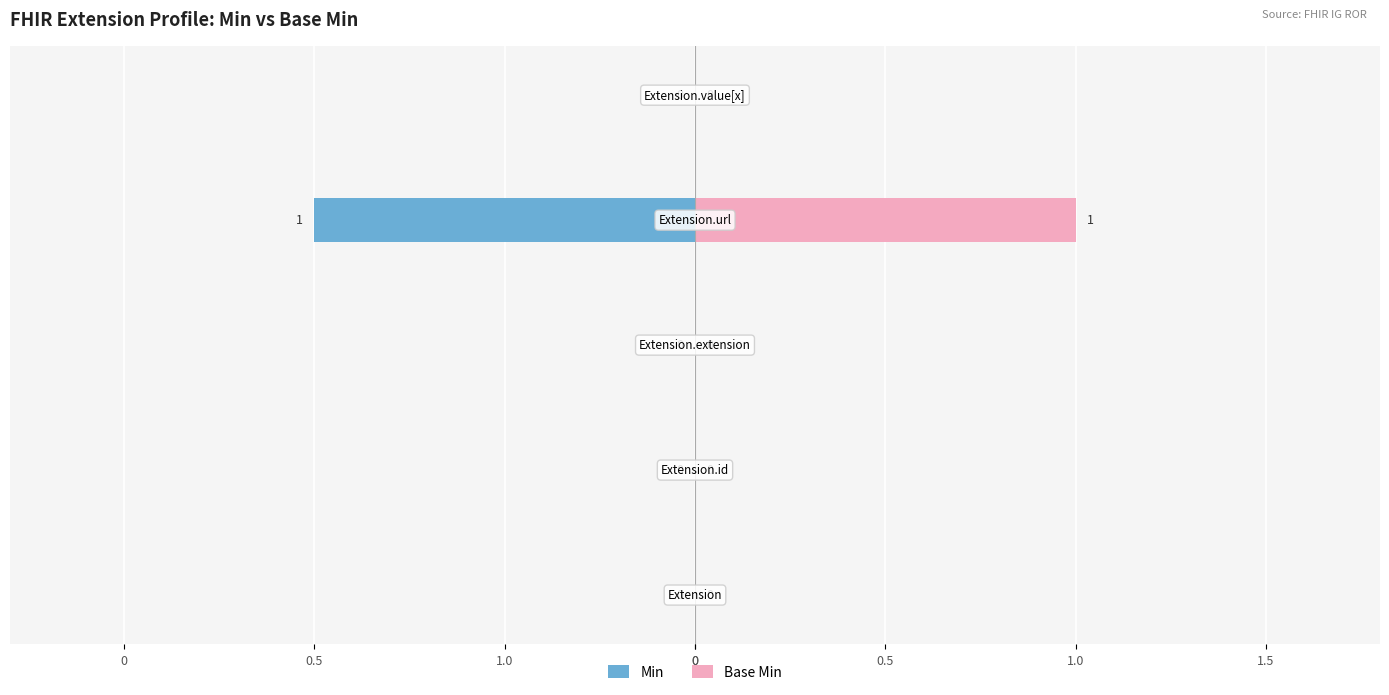

The Min series shows 0 at 0.5. True or false?

True